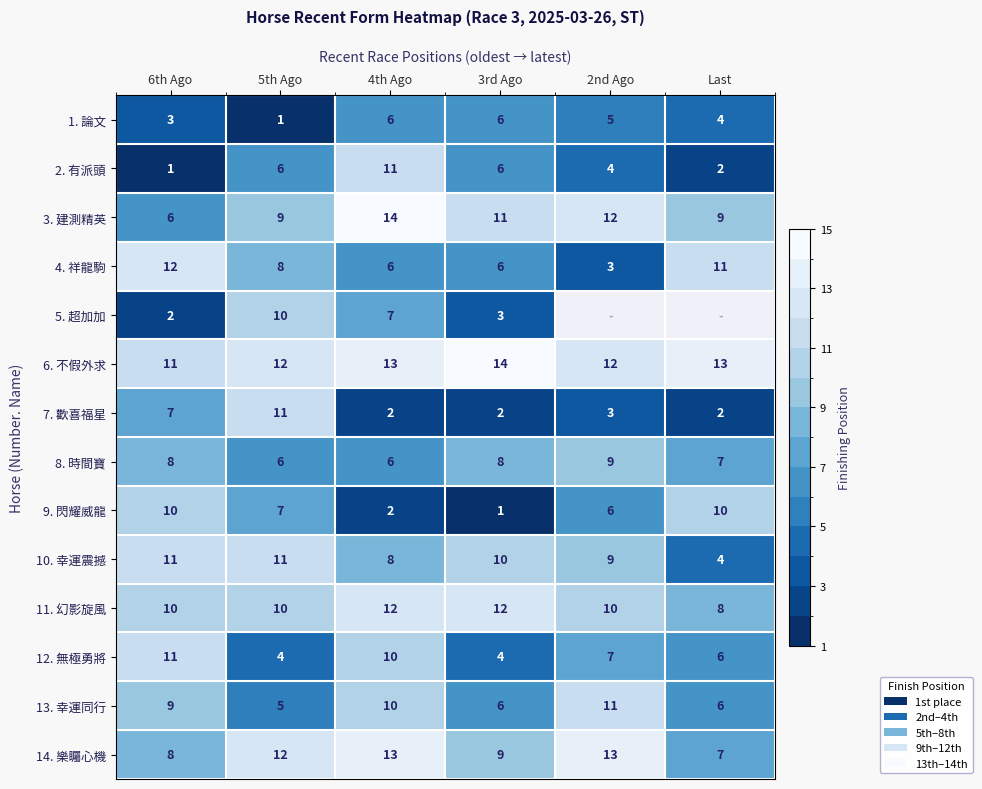

Count the number of data series in this chart.

14